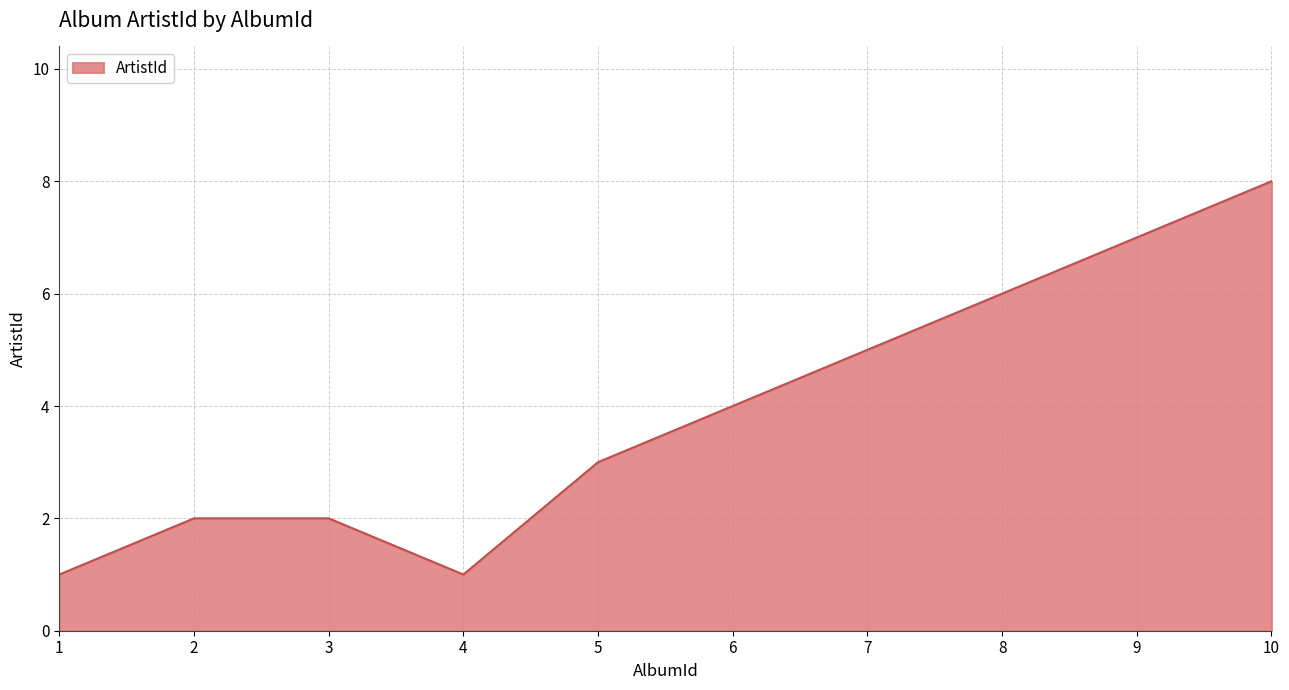

What is the difference between the maximum and minimum values?

7